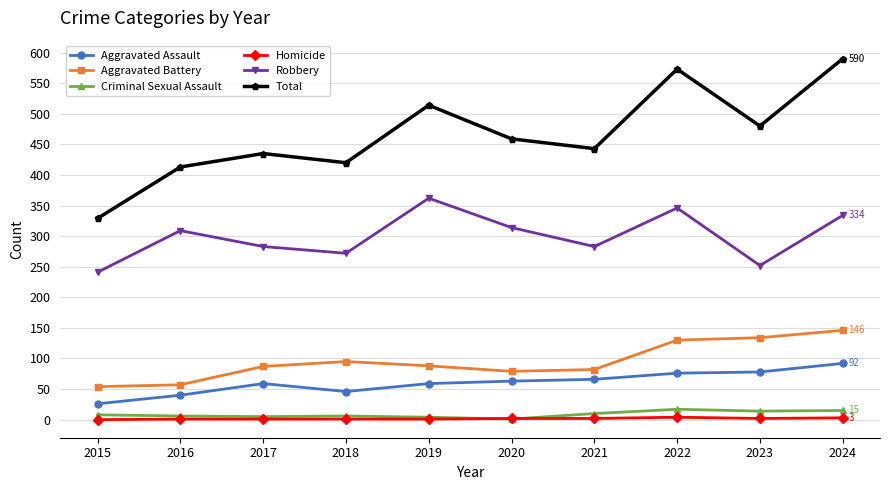

True or false: Aggravated Assault and Robbery intersect in this chart.

False